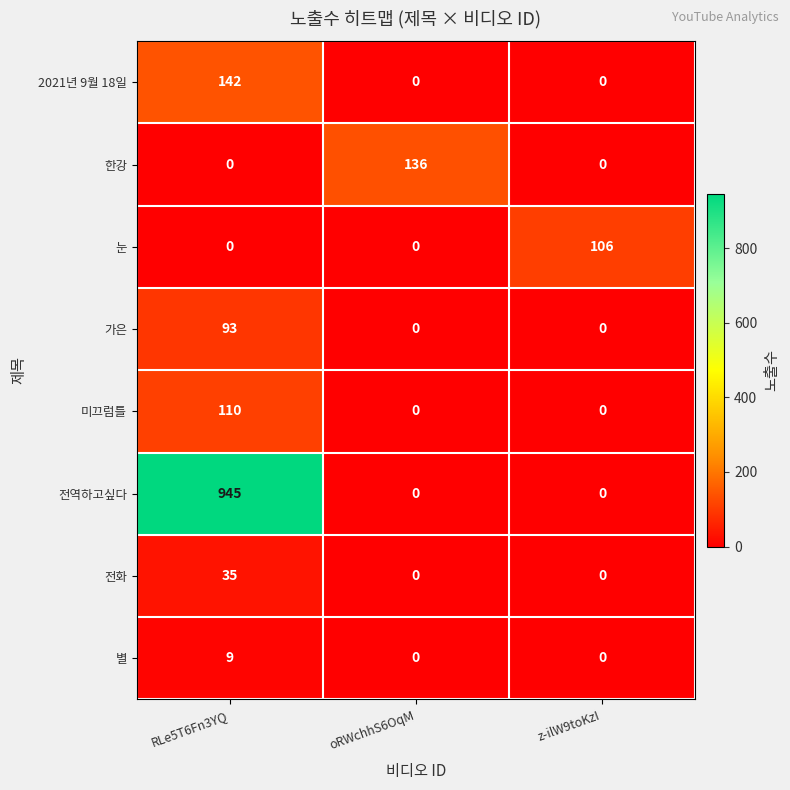

What is the difference between the 한강 values at oRWchhS6OqM and z-ilW9toKzI?

136